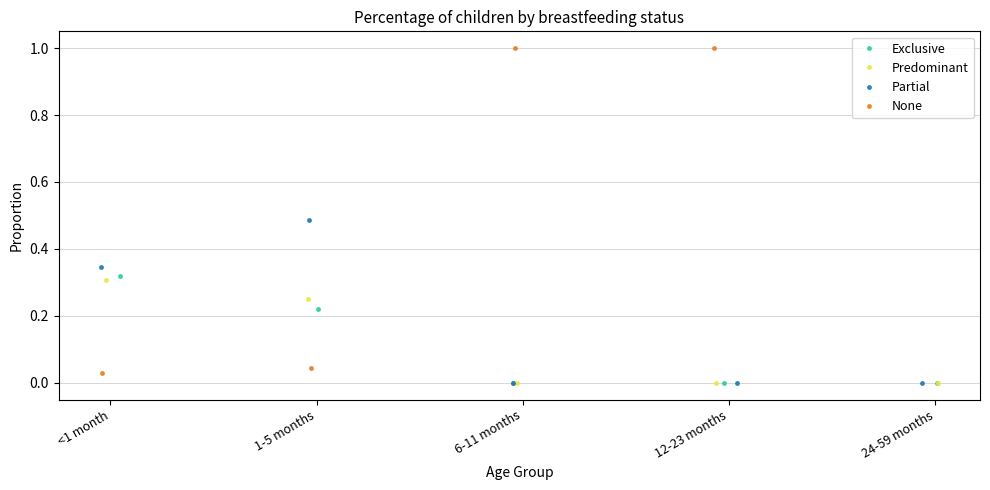

At how many categories does at least one series exceed 0?

5